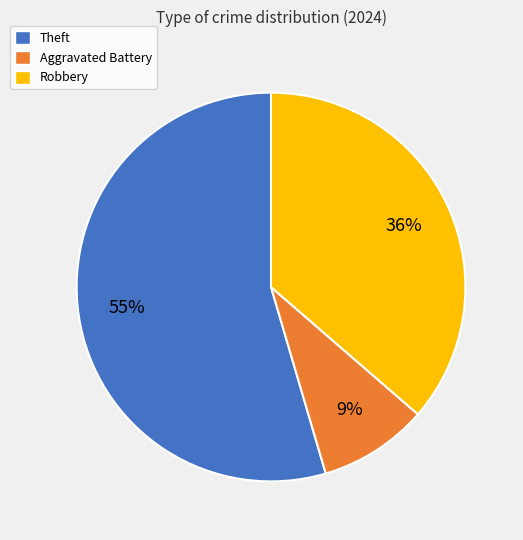

To the nearest percent, what portion does Theft represent?

55%